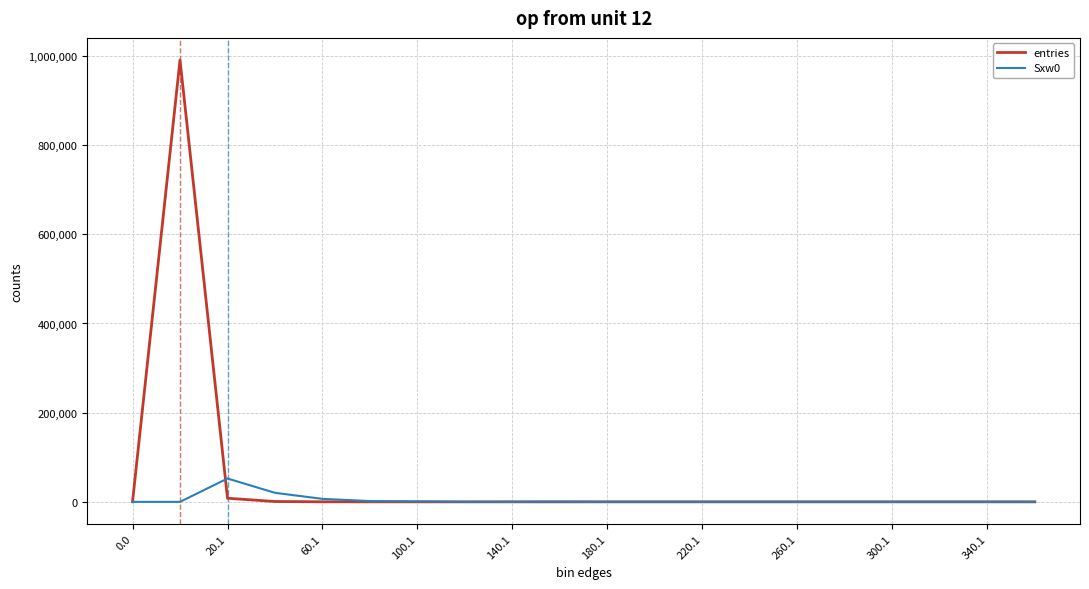

Count the number of data series in this chart.

2